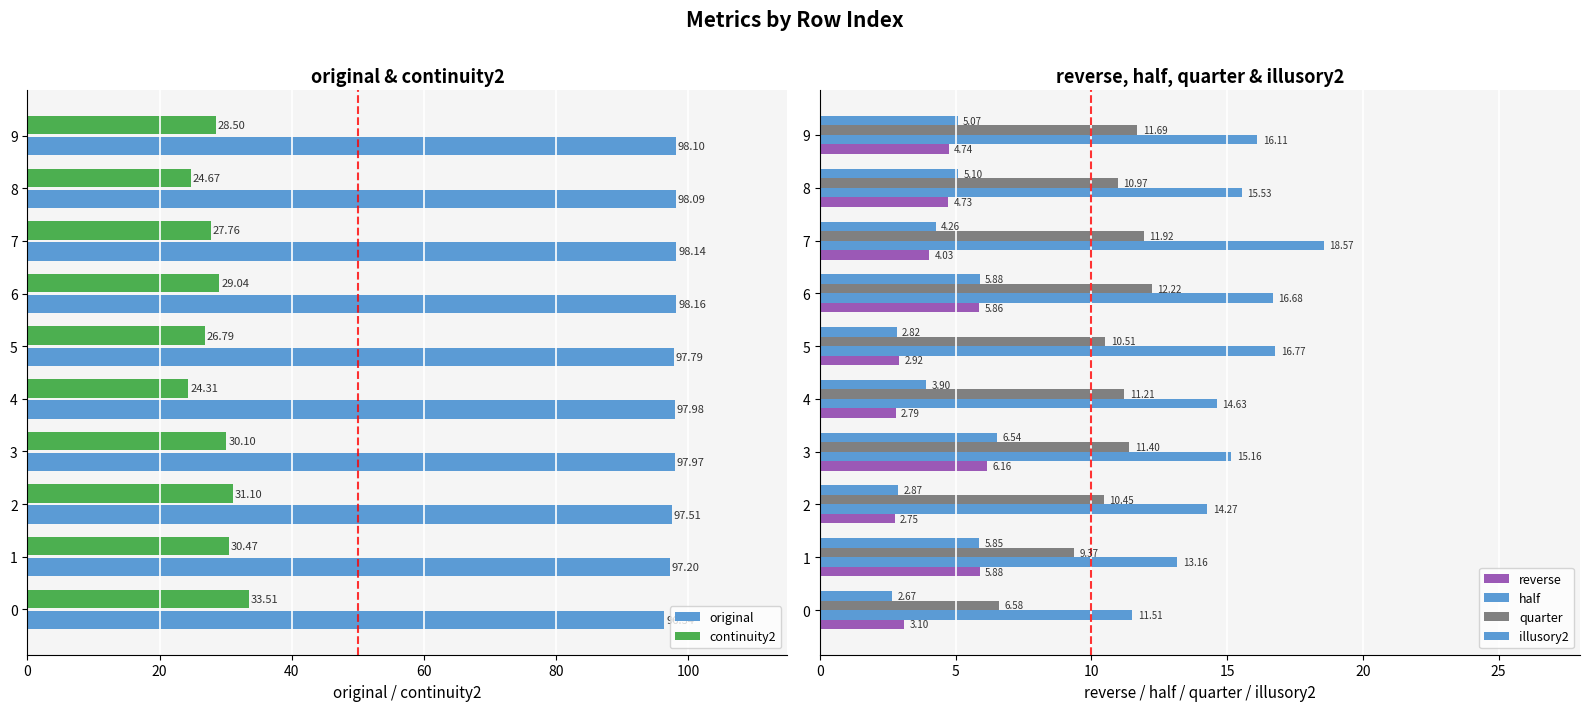

What is the sum of the original values at 6 and 1?

195.4